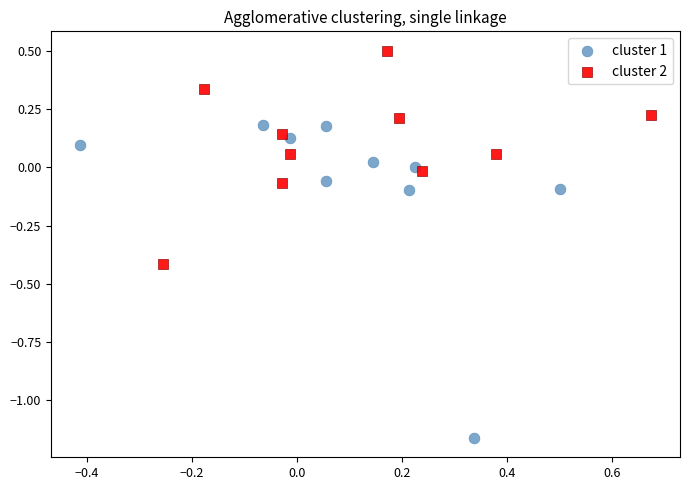

Which series contains the highest Y value?

cluster 2